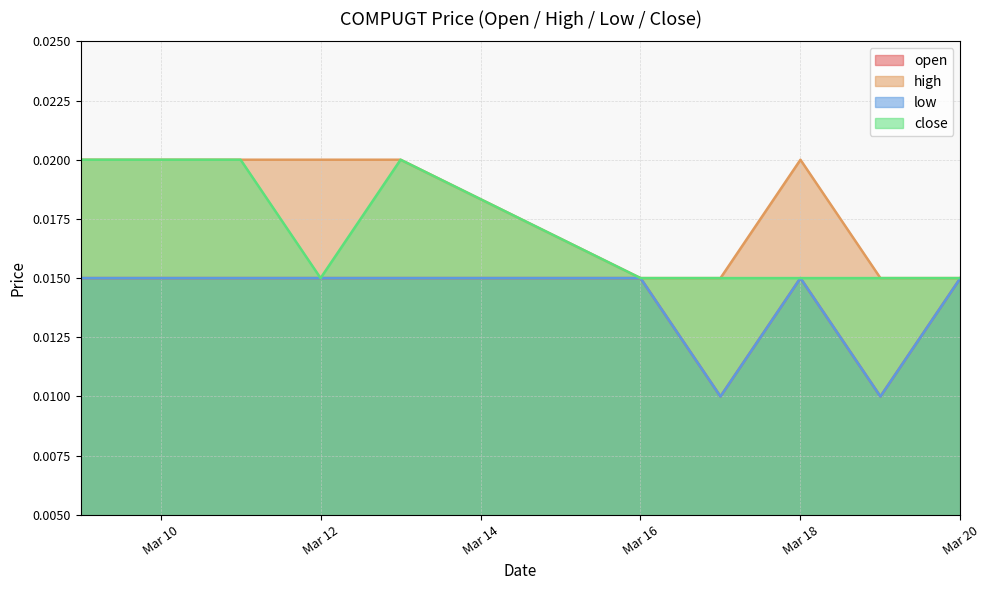

How many series are shown in this chart?

4